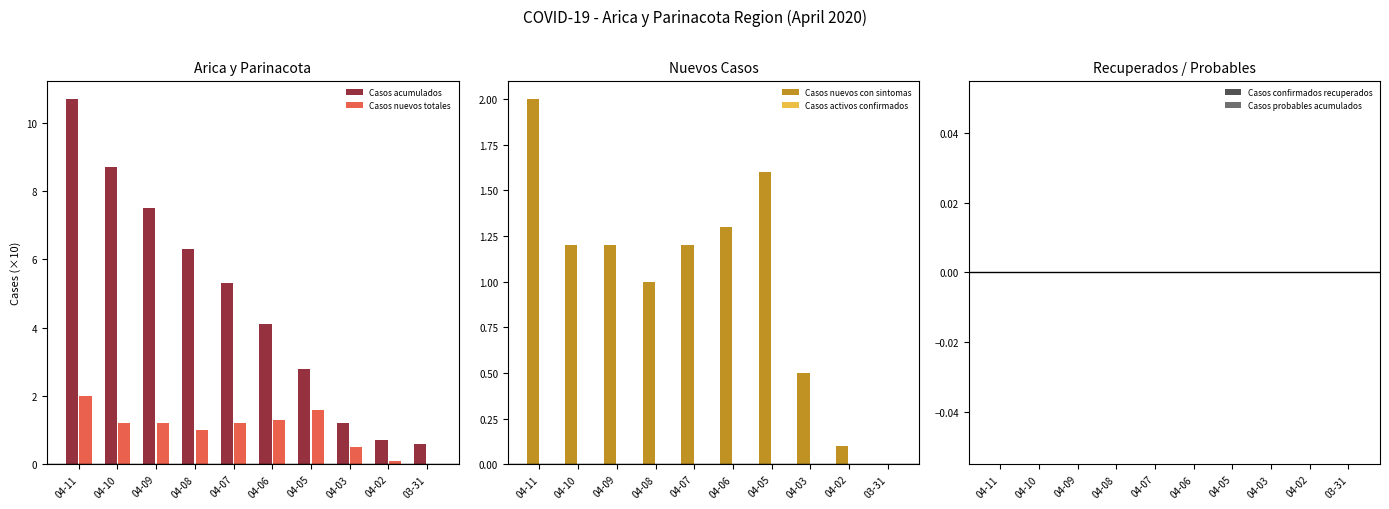

How many groups of bars are there?

10